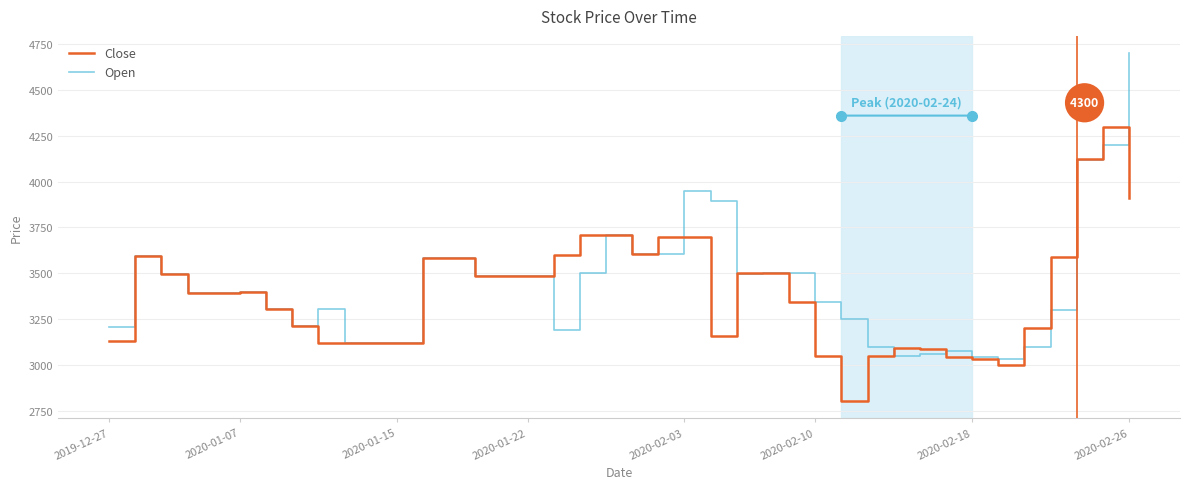

Which series has the largest range (max minus min)?

Open